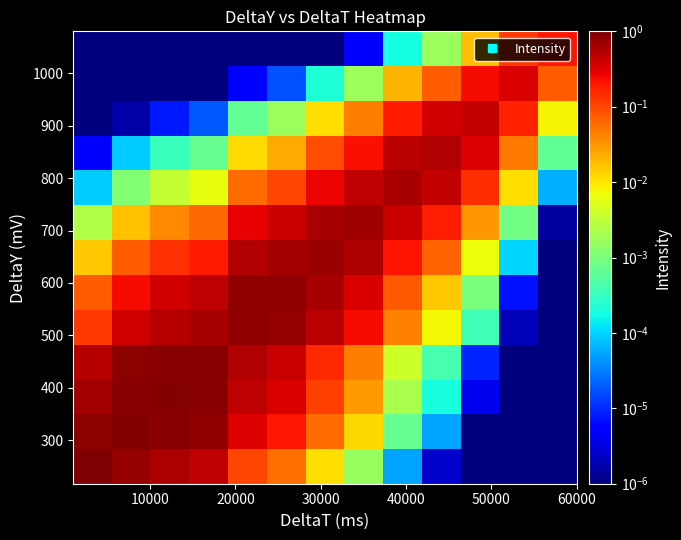

Count the number of categories in the chart.

13